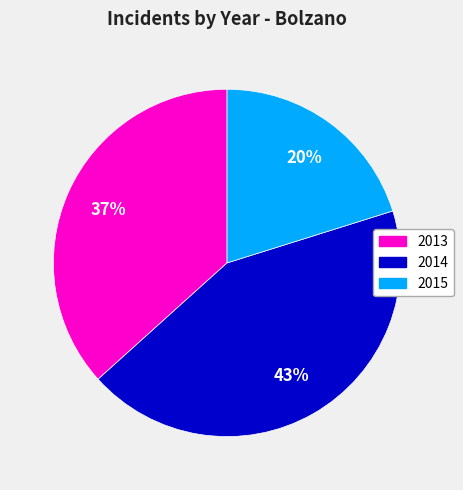

Does 2015 represent more than half of the total?

No